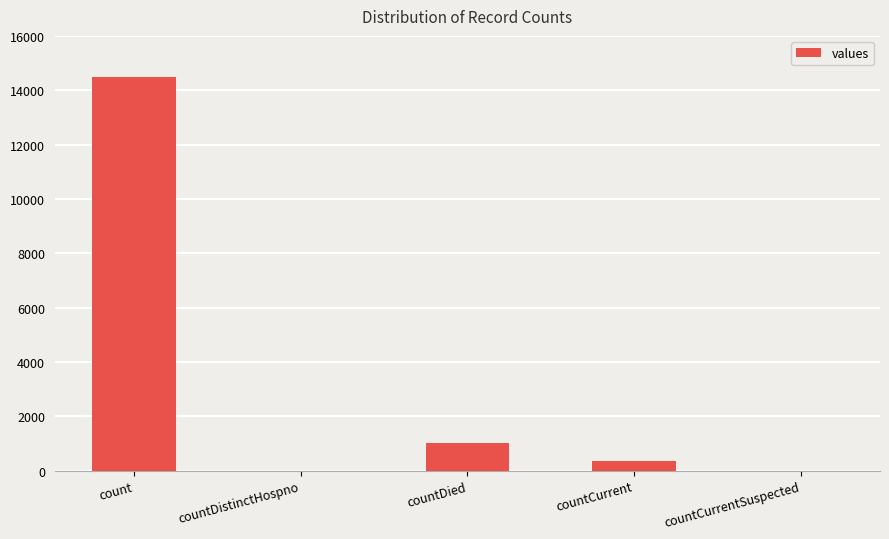

Which category has the highest value across all series?

count